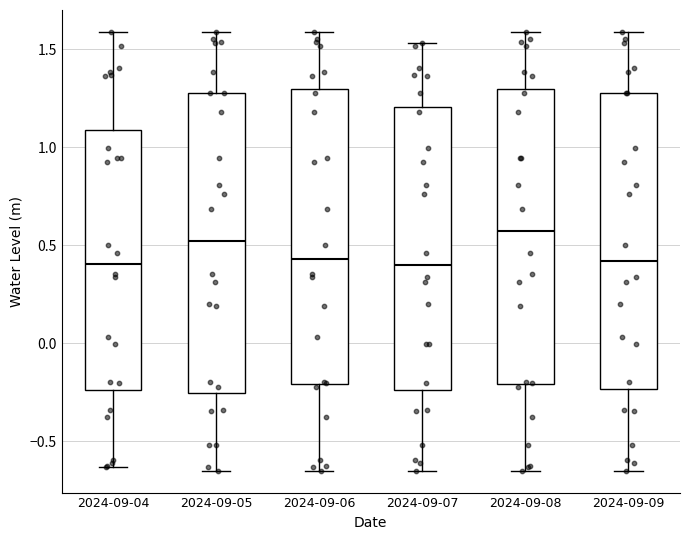

Reading left to right, read every box against the y-axis: the position of its median line, the range the box covers, and the ends of its whiskers. The values are not printed on the chart, so give them approximately, as read against the axis.

2024-09-04: median 0.40, box -0.25 to 1.10, whiskers -0.65 to 1.60
2024-09-05: median 0.50, box -0.25 to 1.30, whiskers -0.65 to 1.60
2024-09-06: median 0.45, box -0.20 to 1.30, whiskers -0.65 to 1.60
2024-09-07: median 0.40, box -0.25 to 1.20, whiskers -0.65 to 1.55
2024-09-08: median 0.55, box -0.20 to 1.30, whiskers -0.65 to 1.60
2024-09-09: median 0.40, box -0.25 to 1.30, whiskers -0.65 to 1.60